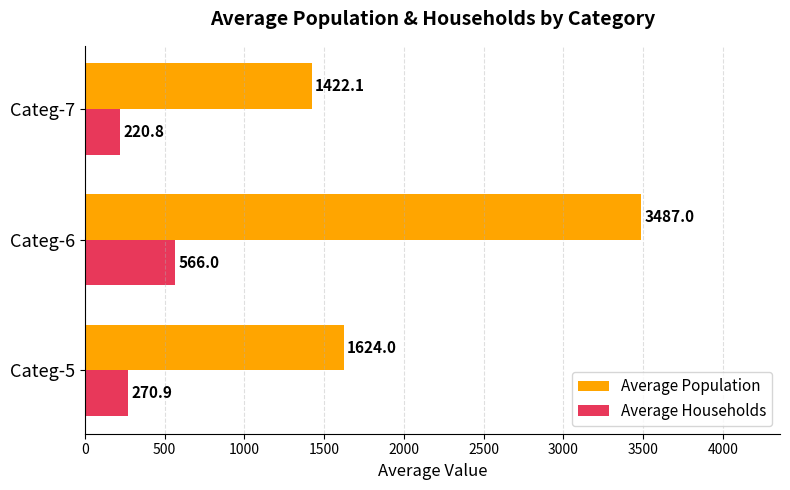

Is the value of Average Households at Categ-7 greater than the value of Average Population at Categ-7?

No